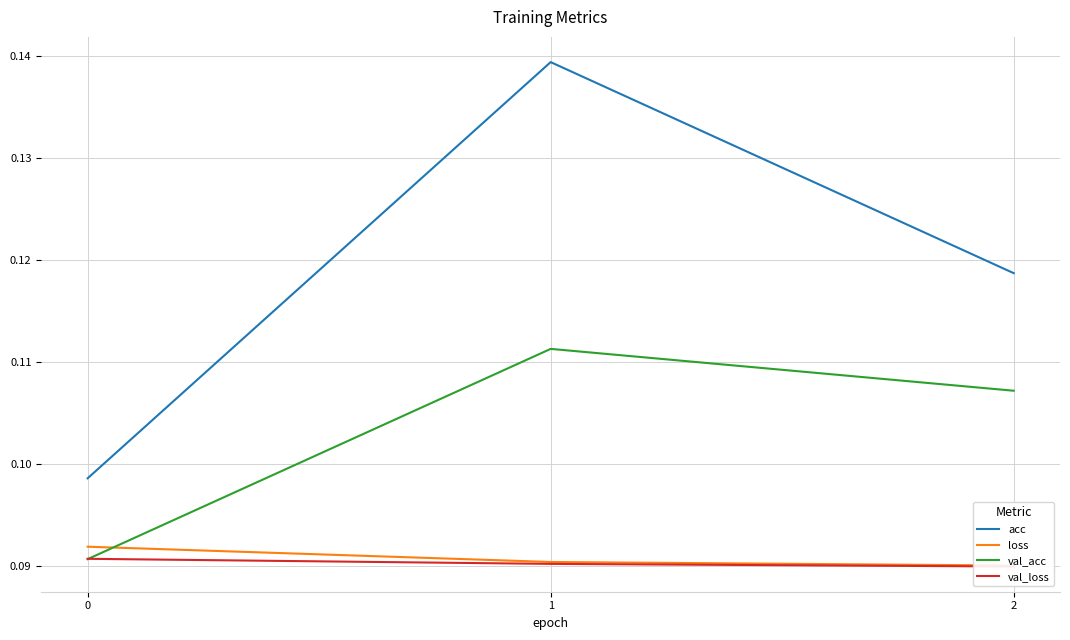

What is the sum of all loss values?

0.3